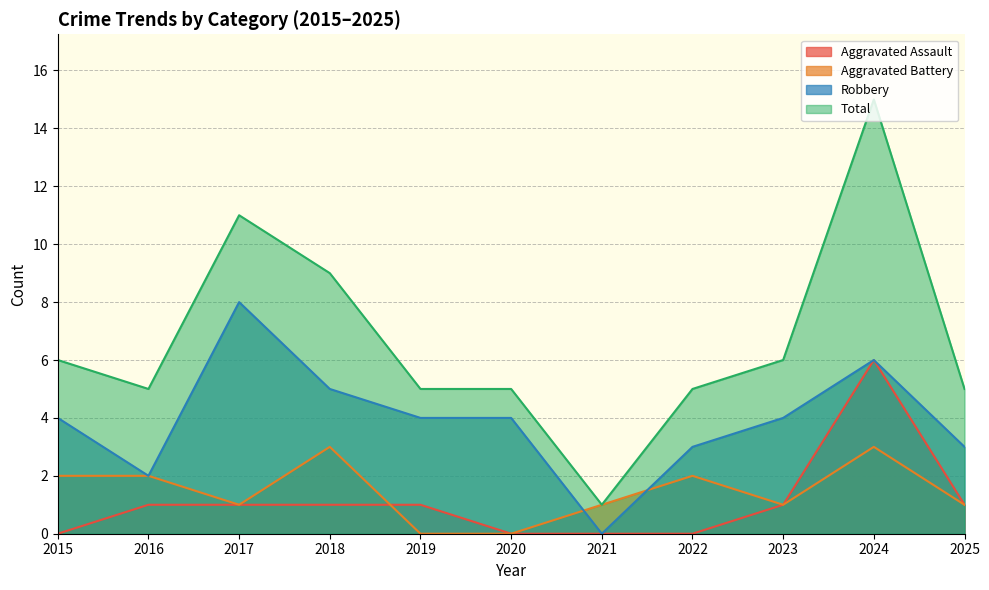

How many categories are shown in the chart?

11